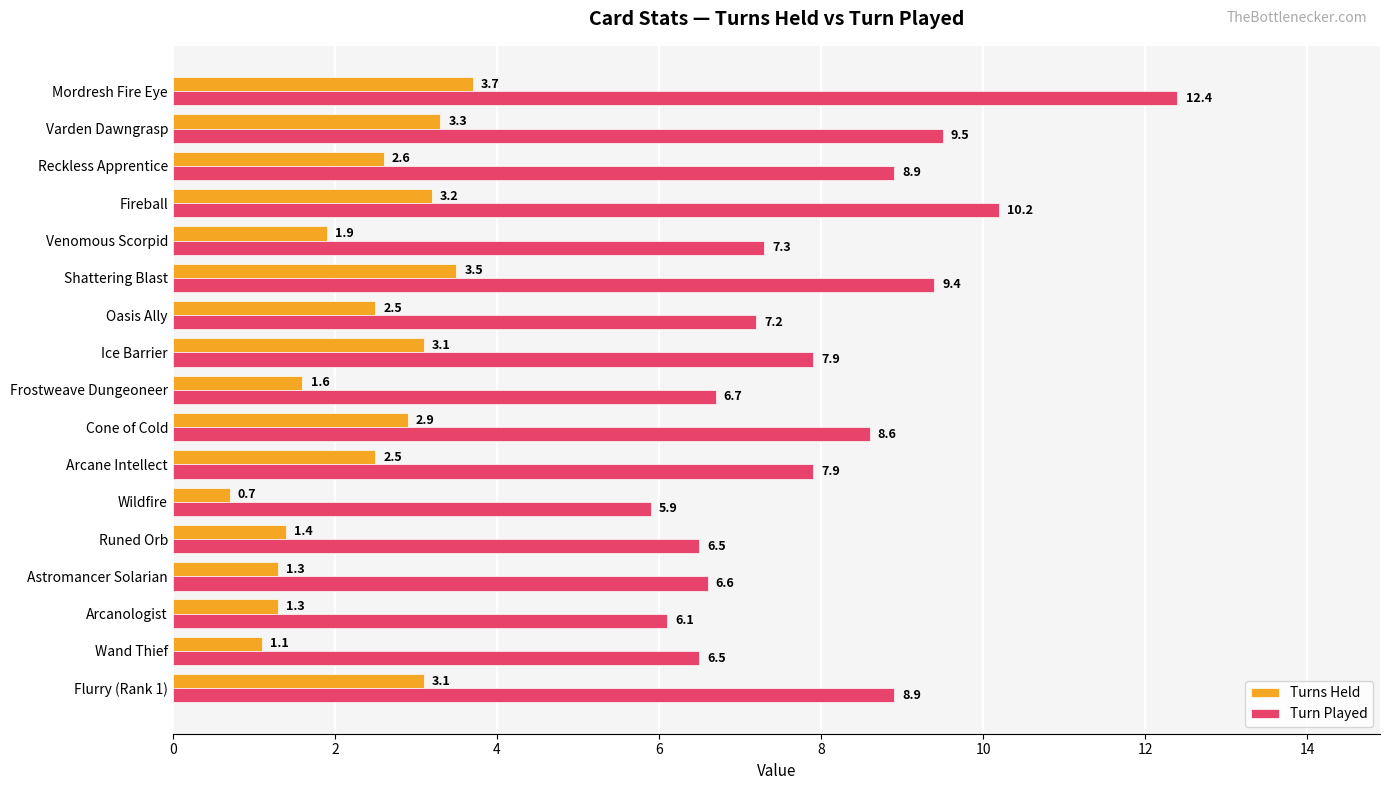

Rank the series at Arcane Intellect from highest to lowest value.

Turn Played, Turns Held